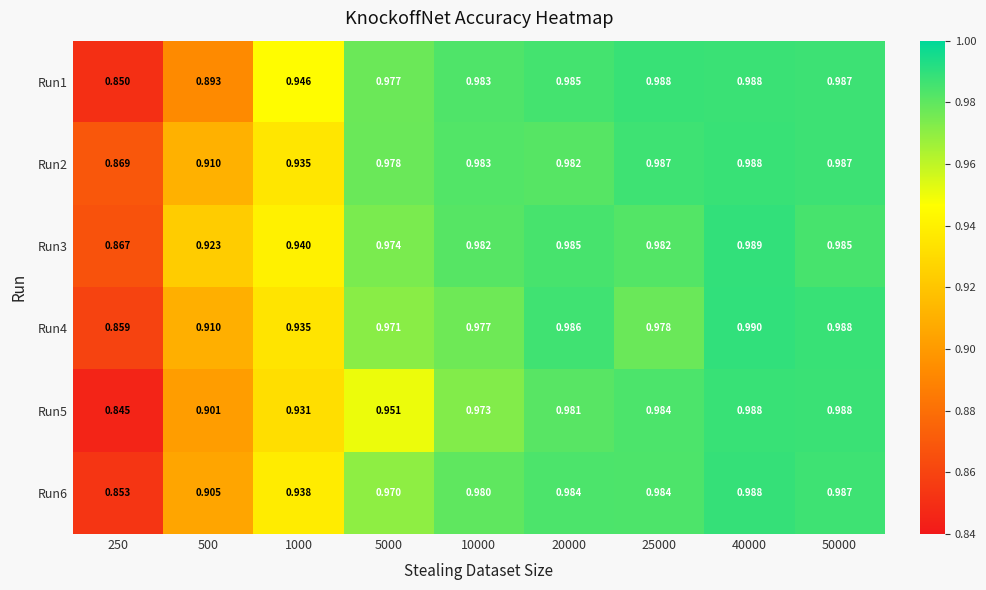

Is the value of Run5 at 40000 greater than the value of Run3 at 1000?

Yes